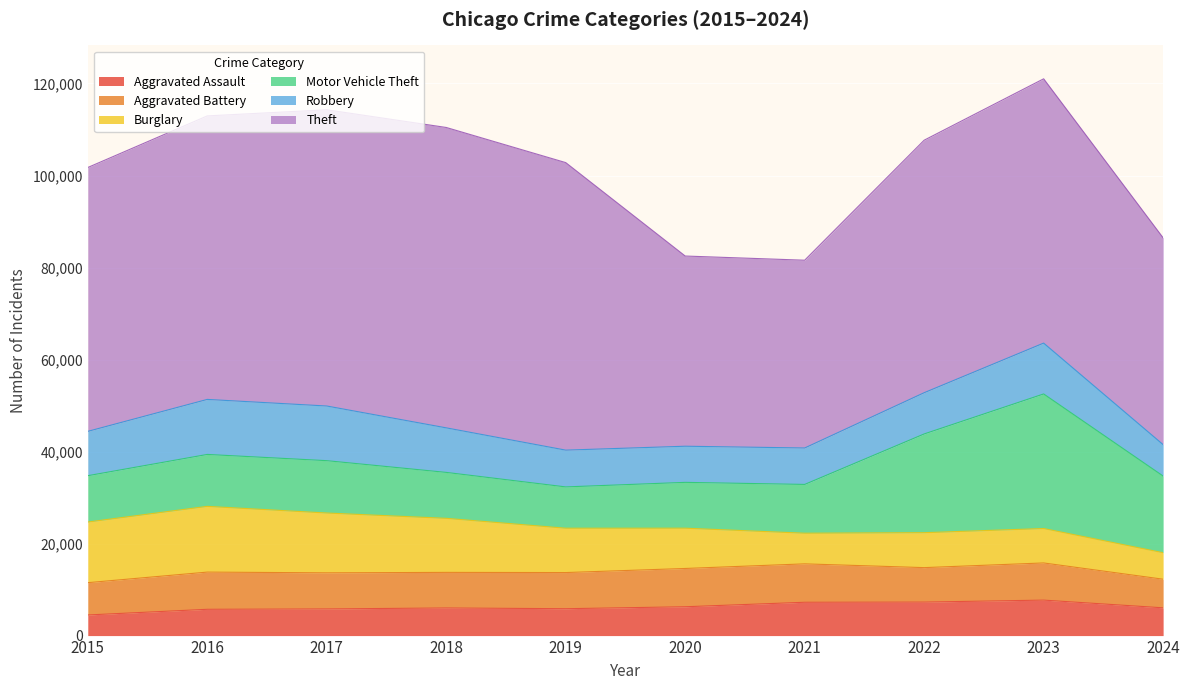

Where is the first local maximum for Theft?

2018